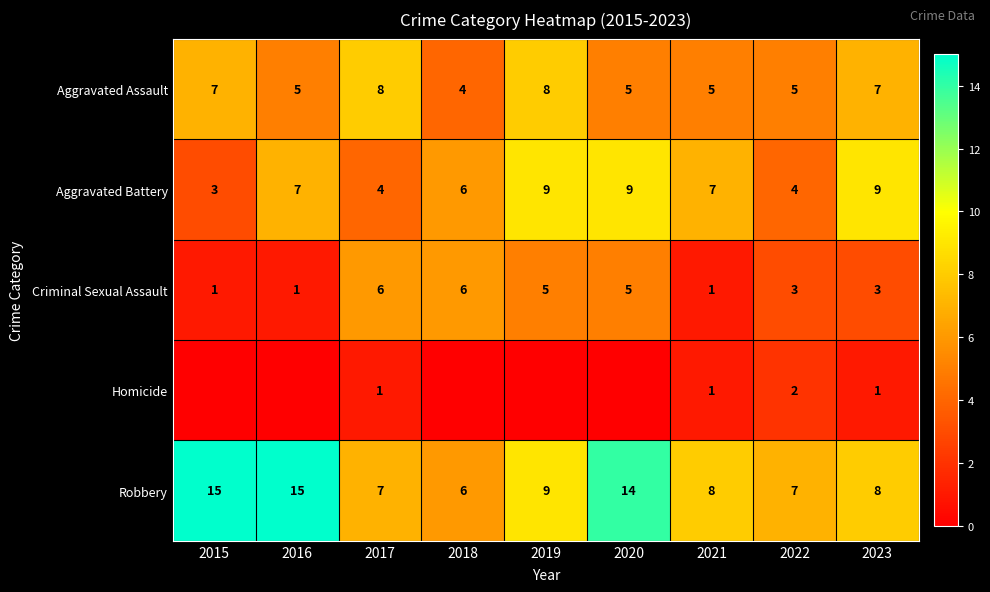

How many distinct data groups are displayed?

5